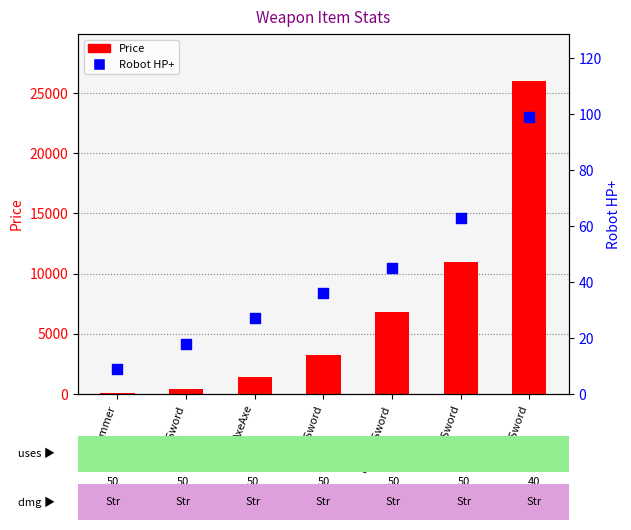

What are all the series names shown in the legend?

Price, Robot HP+